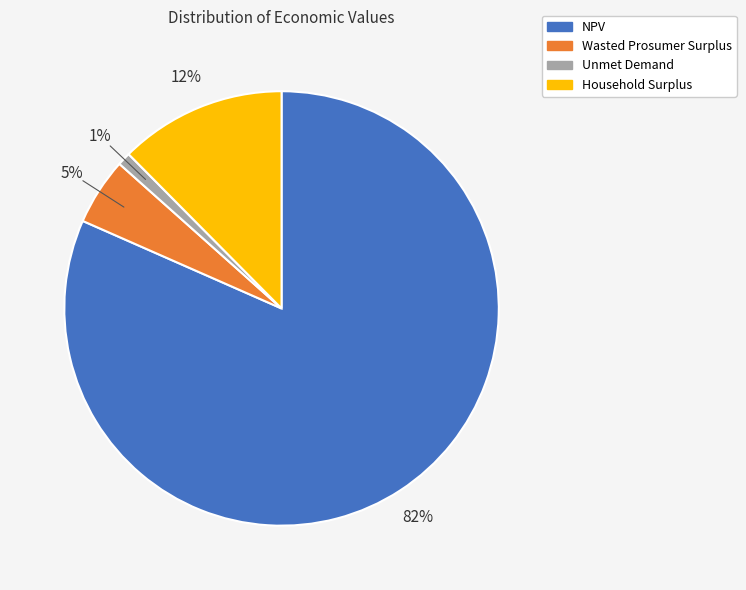

How many segments does this pie chart have?

4